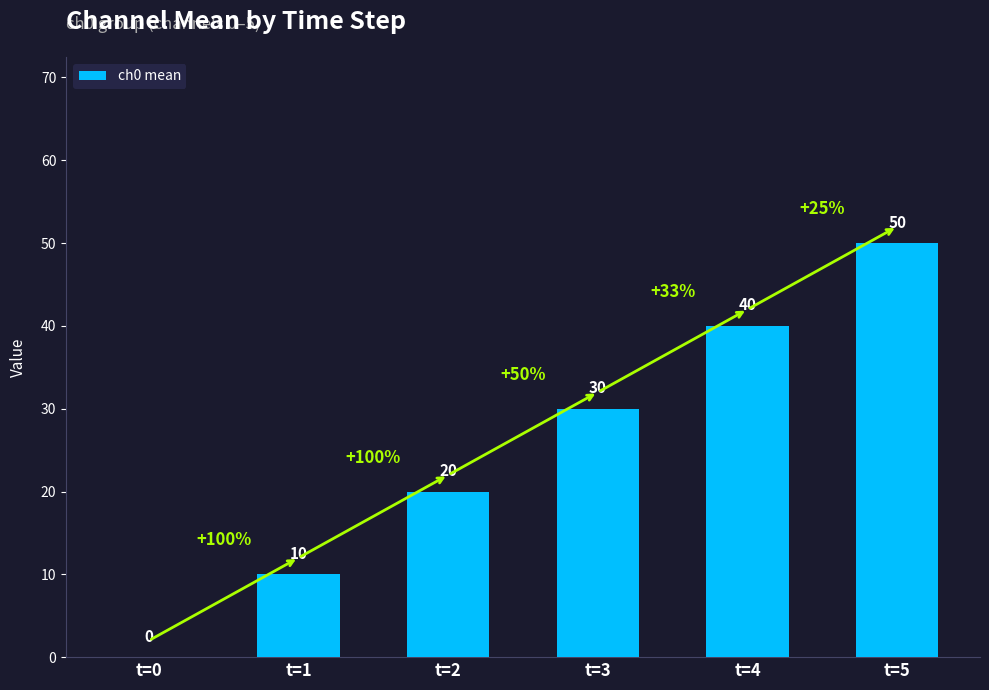

What is the difference between the values at t=0 and t=4?

40